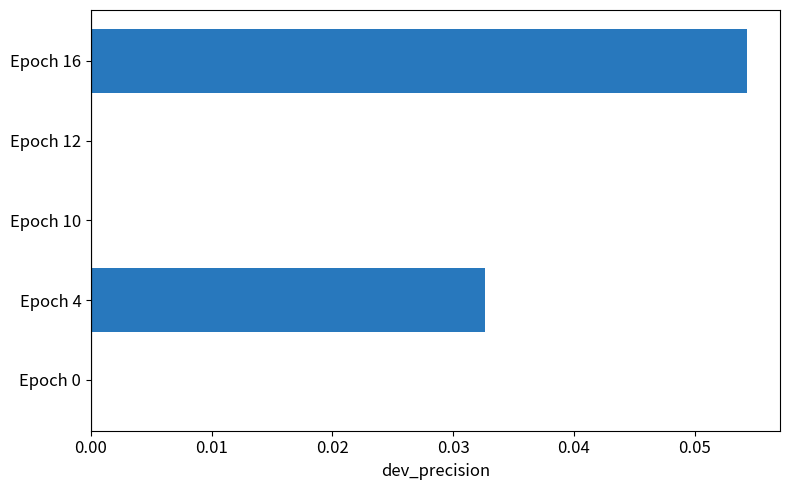

True or false: the data shows 0.0 at Epoch 4.

True